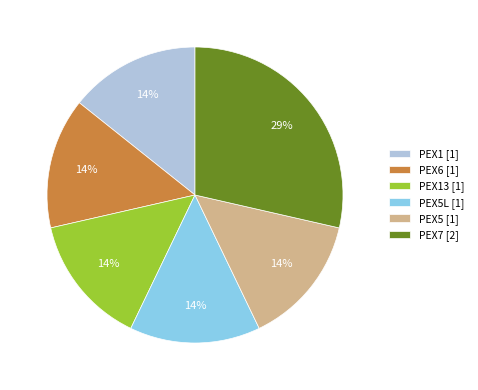

To the nearest percent, what is the average slice percentage?

17%